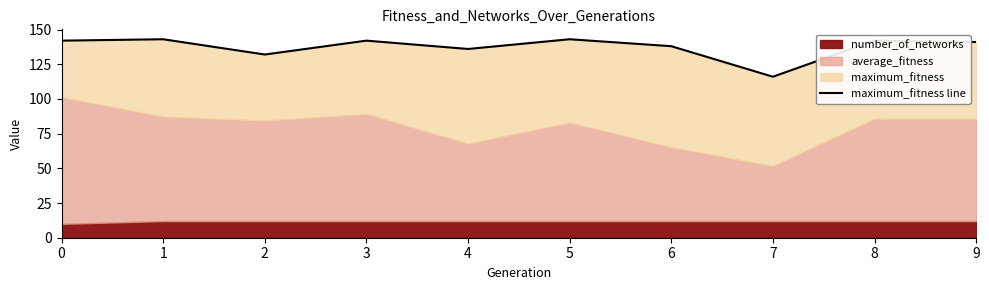

List the labels in order of value, smallest first.

7, 2, 4, 6, 9, 0, 3, 8, 1, 5